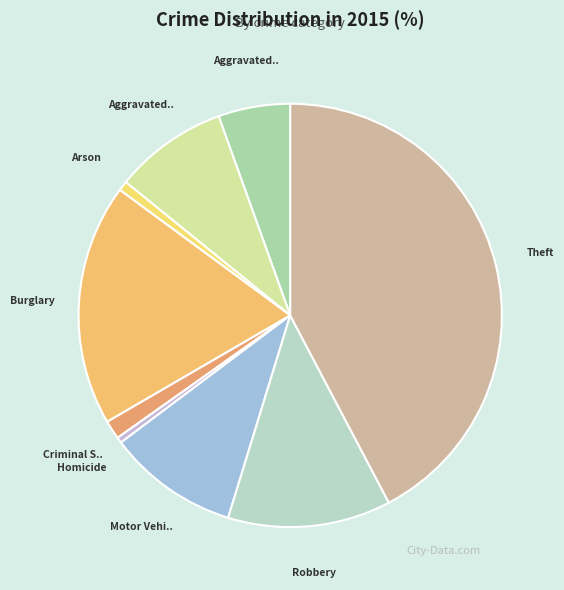

Count the number of slices in the pie.

9